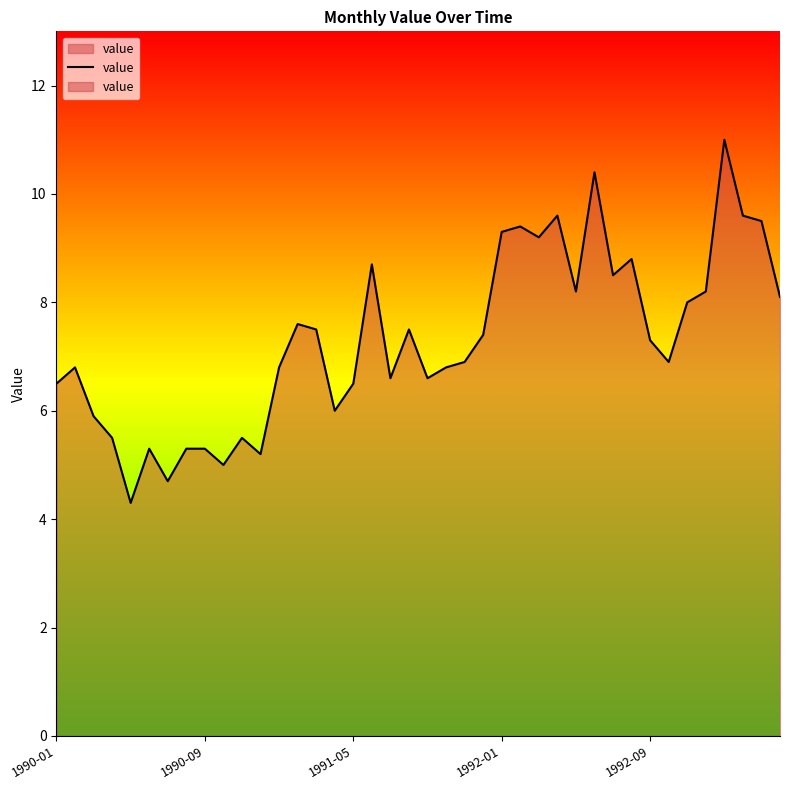

What position from the right is 37?

3